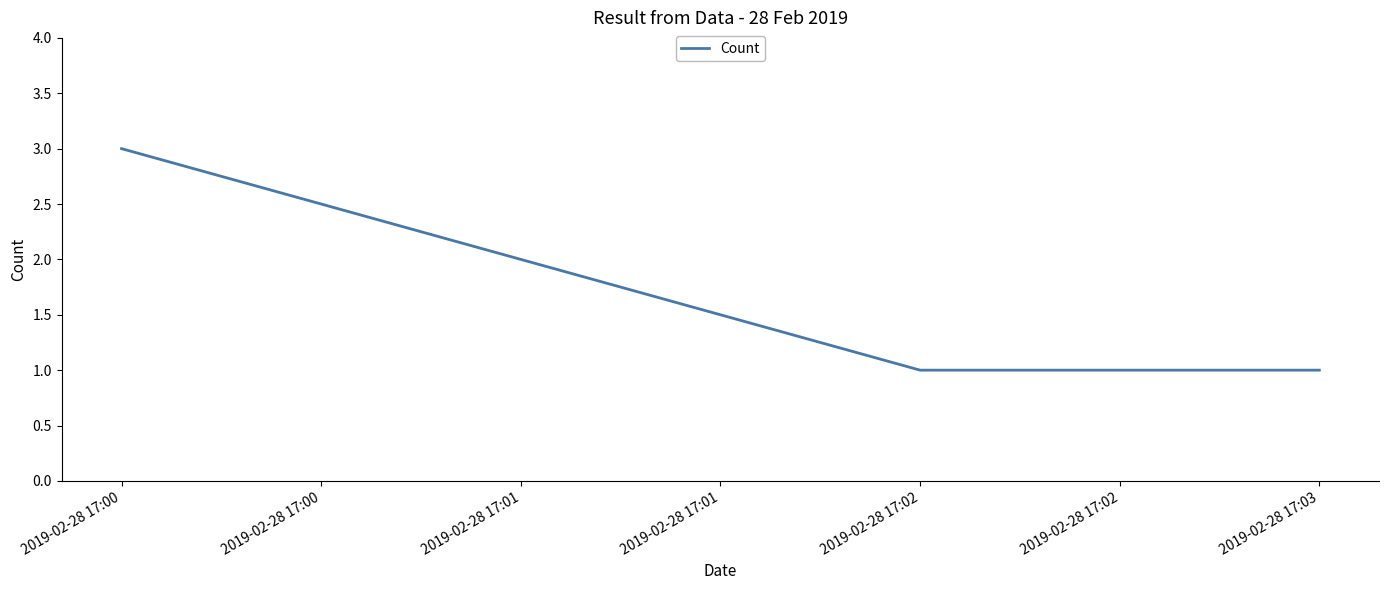

Between 2019-02-28 17:00 and 2019-02-28 17:02, which is larger?

2019-02-28 17:00